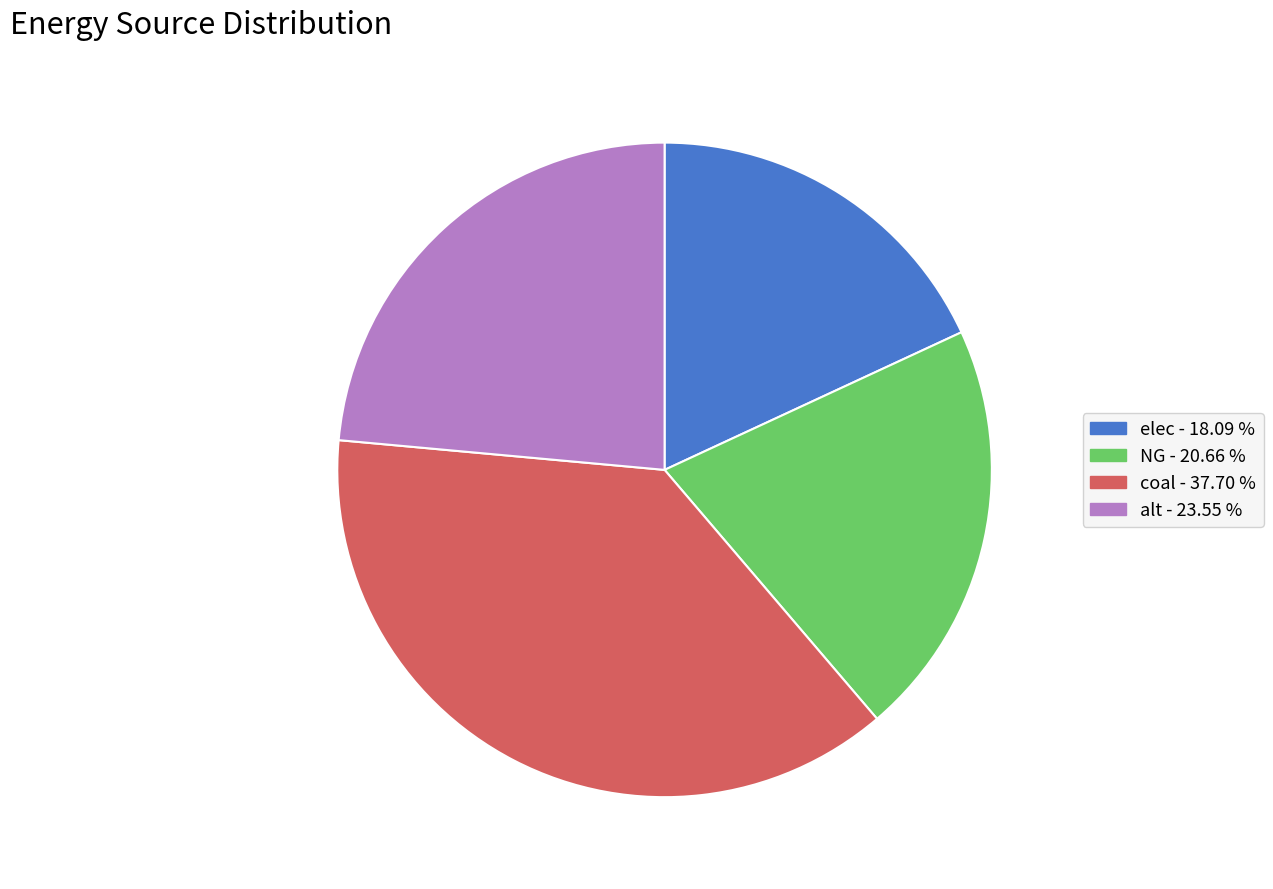

Rank the categories by value from highest to lowest.

coal, alt, NG, elec